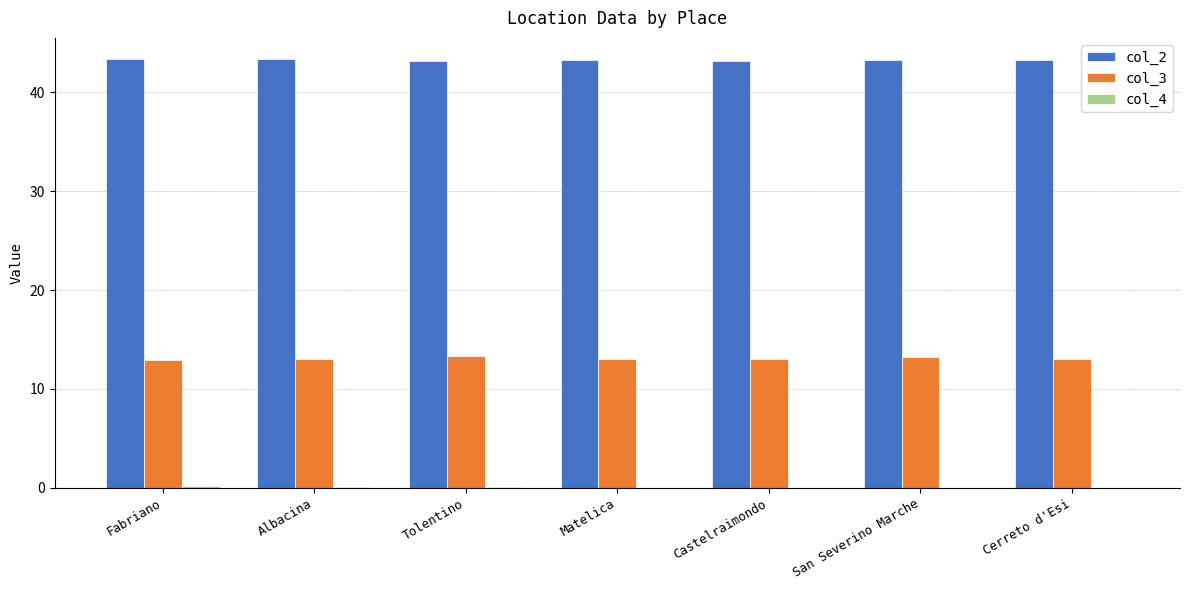

What is the maximum value for col_2?

43.3